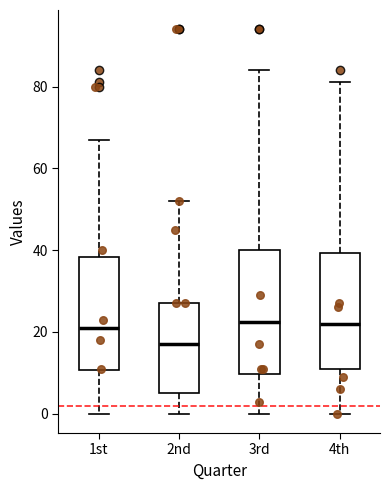

Reading left to right, transcribe this box plot: for each box, give where its median line is, the range the box spans, and where its two whiskers end, as read against the y-axis. The values are not printed on the chart, so give them approximately, as read against the axis.

1st: median 22, box 10 to 38, whiskers 0 to 68
2nd: median 18, box 6 to 28, whiskers 0 to 52
3rd: median 22, box 10 to 40, whiskers 0 to 84
4th: median 22, box 12 to 40, whiskers 0 to 82